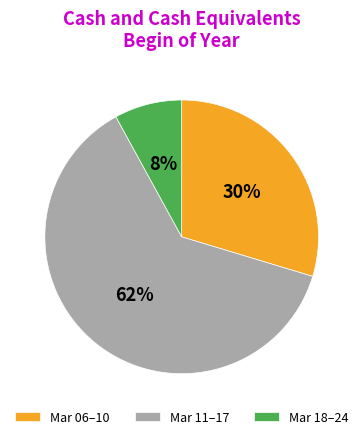

What percentage is the Mar 06–10 slice, to the nearest percent?

30%